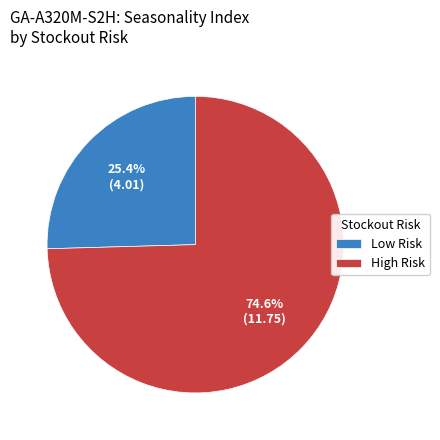

Count the number of slices in the pie.

2